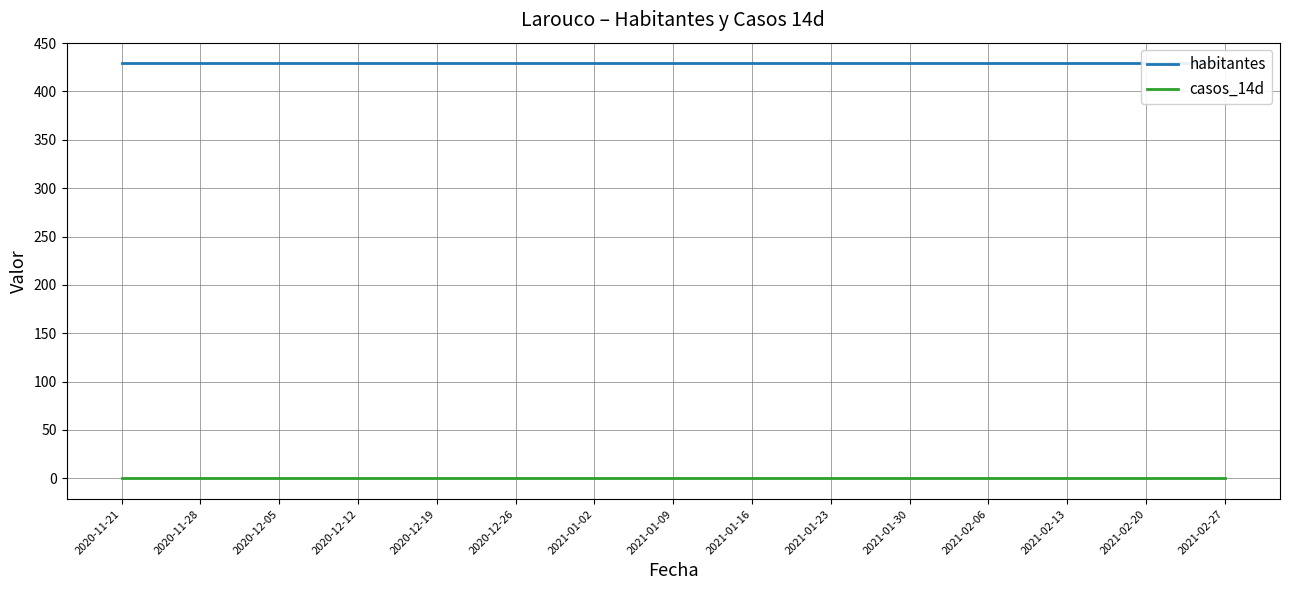

List the series in order of their overall mean, highest first.

habitantes, casos_14d